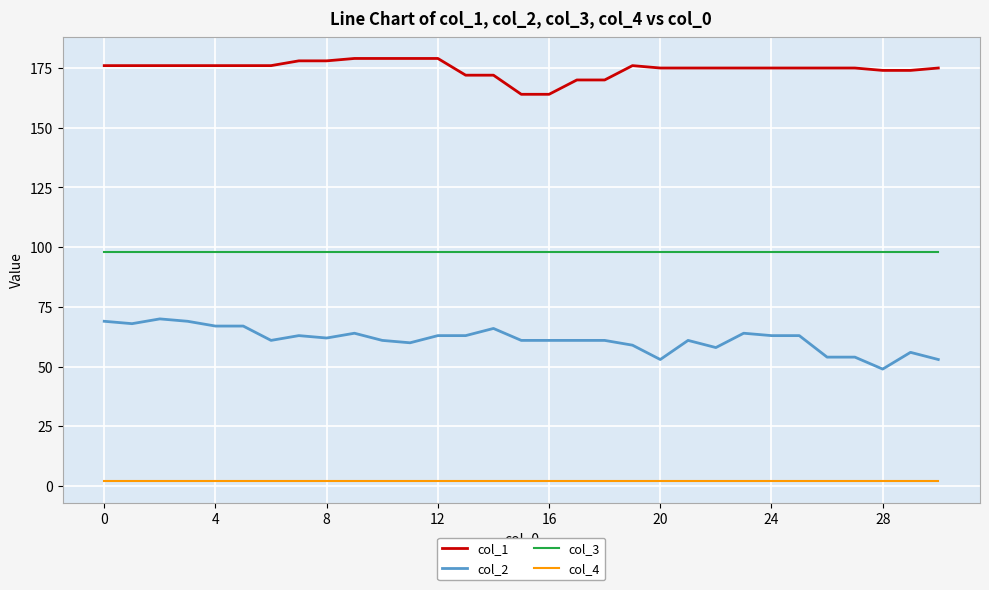

What is the greatest value displayed?

179